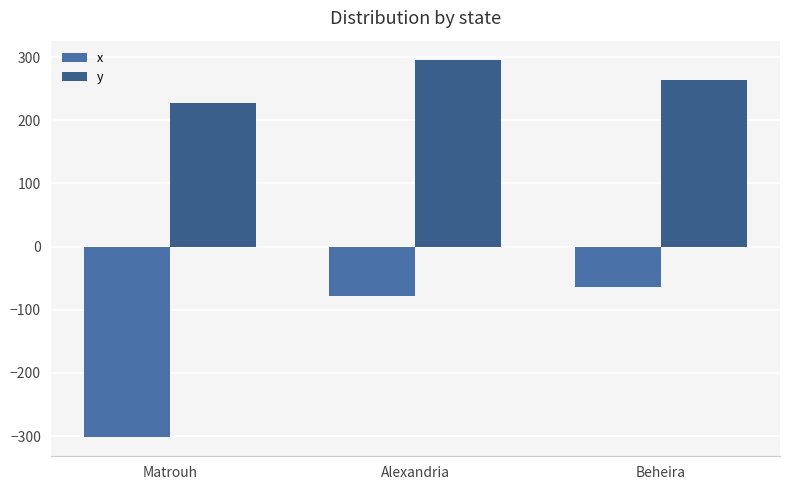

At which label is y closest to 262?

Beheira